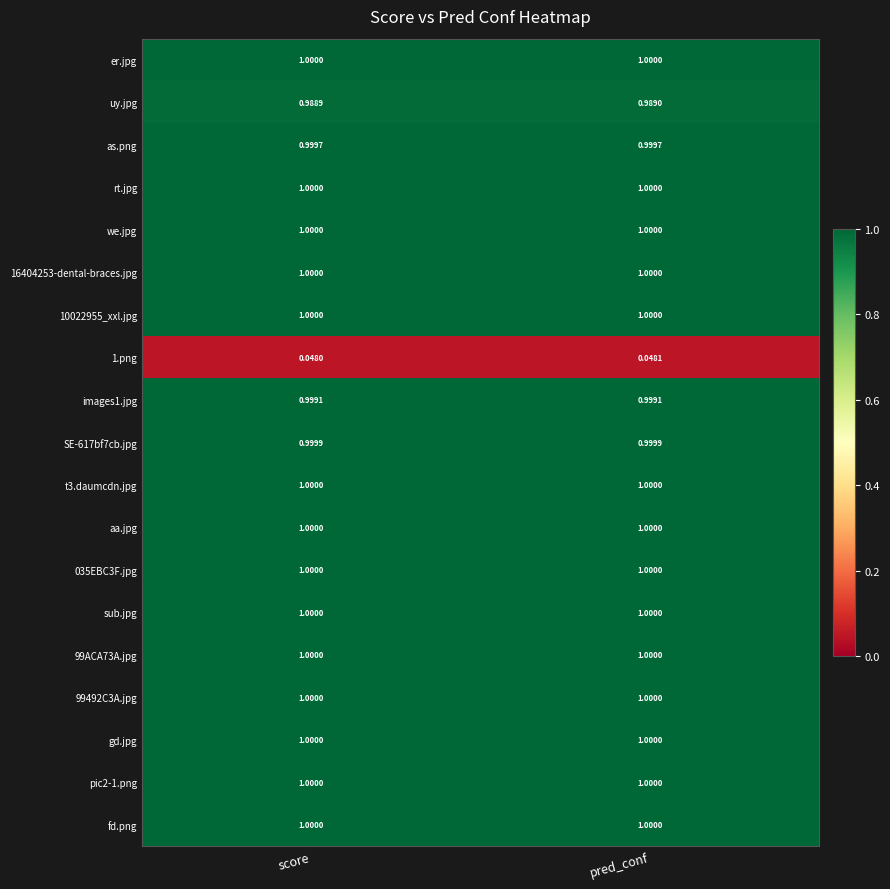

At which category is the sum across all series the highest?

pred_conf